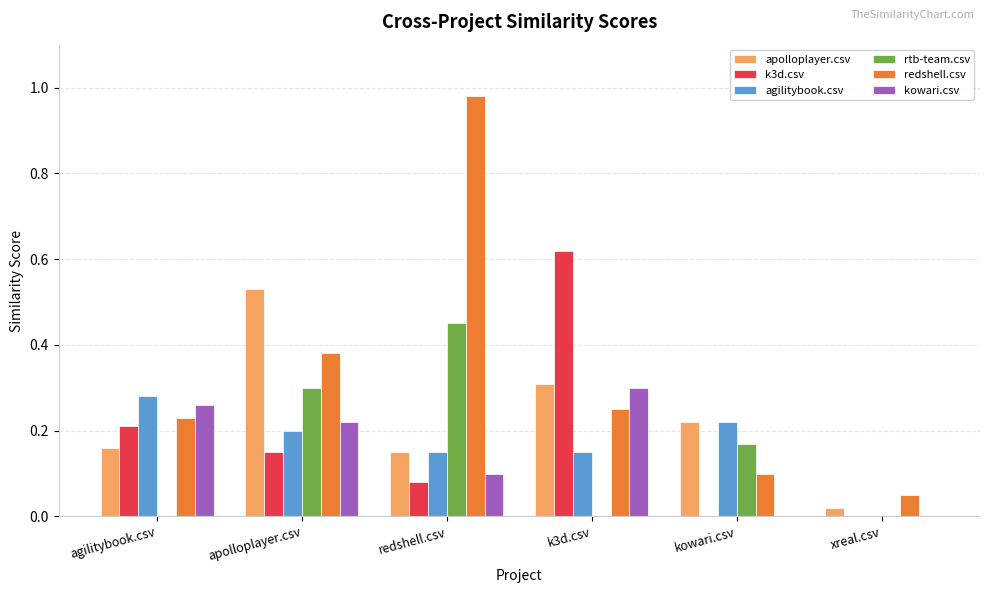

How many groups of bars are there?

6